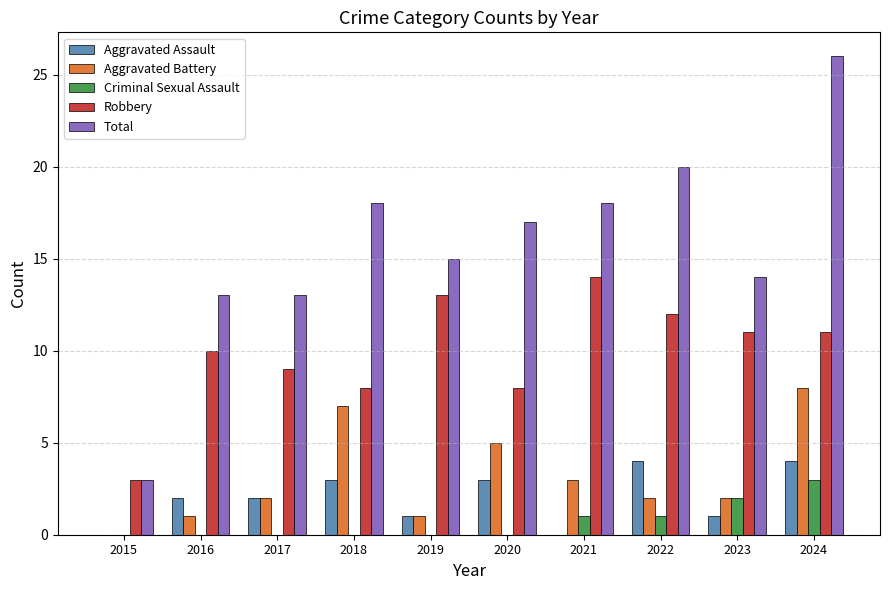

What is the sum of the Aggravated Battery values at 2015 and 2019?

1